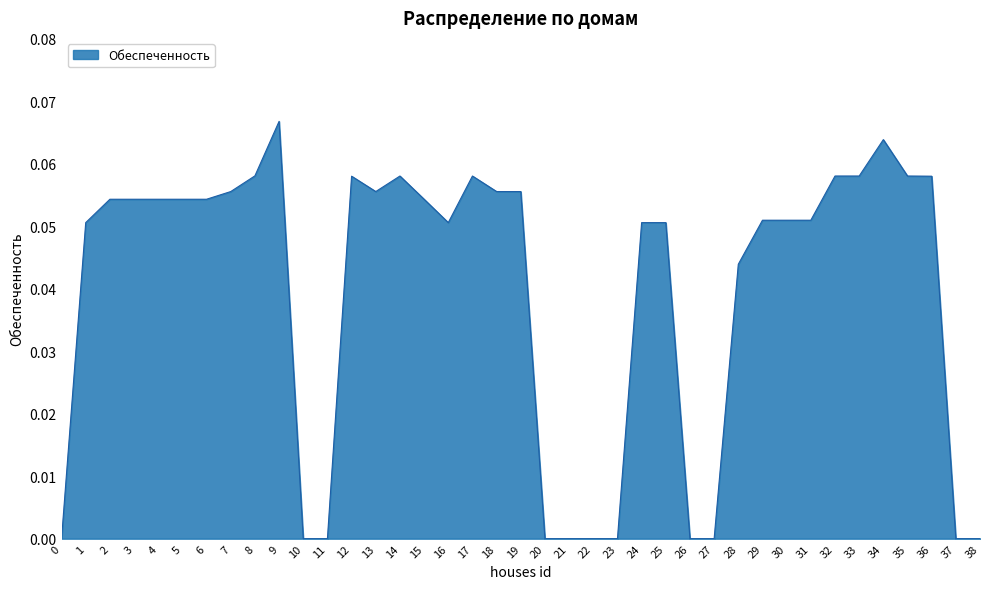

Which has a higher value, 6 or 9?

9